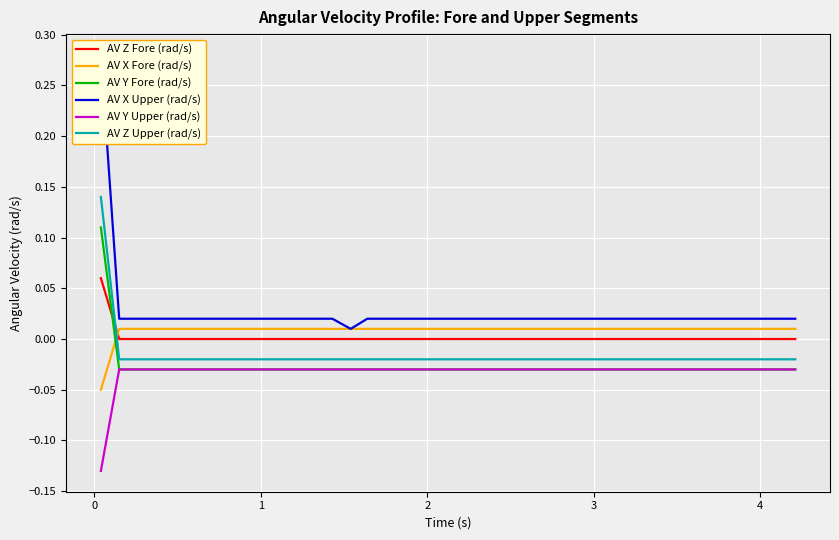

How many data points in AV Z Upper (rad/s) are above 0?

1